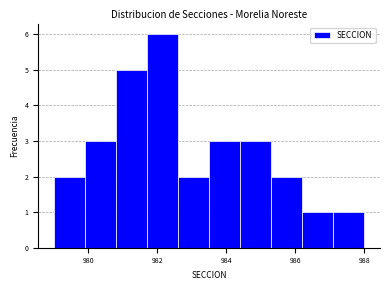

Reading left to right, list every bar in this chart as the range it spans on the x-axis followed by its height. Neither the bar edges nor the heights are printed on the chart, so give them approximately, as read against the axes.

979.0 to 979.9: 2
979.9 to 980.8: 3
980.8 to 981.7: 5
981.7 to 982.6: 6
982.6 to 983.5: 2
983.5 to 984.4: 3
984.4 to 985.3: 3
985.3 to 986.2: 2
986.2 to 987.1: 1
987.1 to 988.0: 1